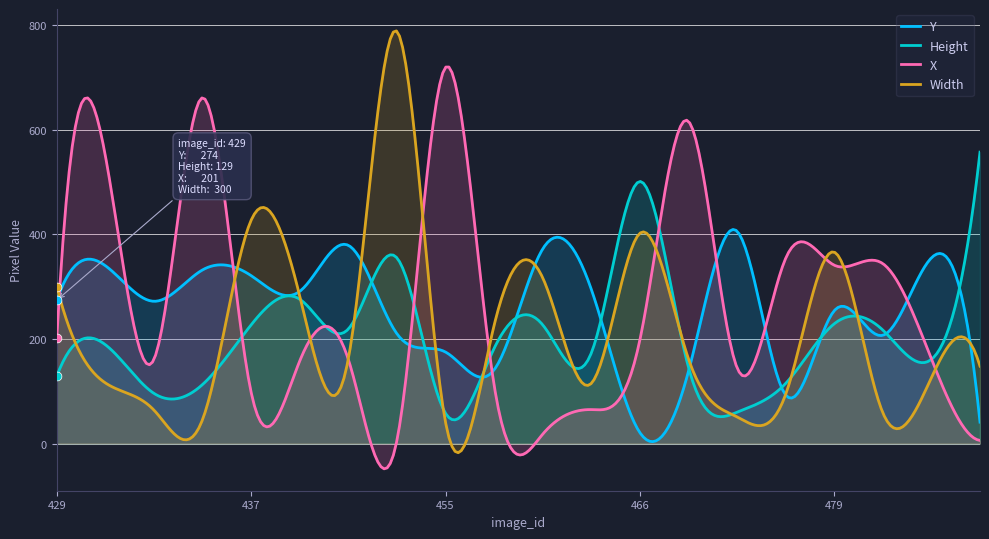

Which series reaches the maximum Y coordinate?

Width